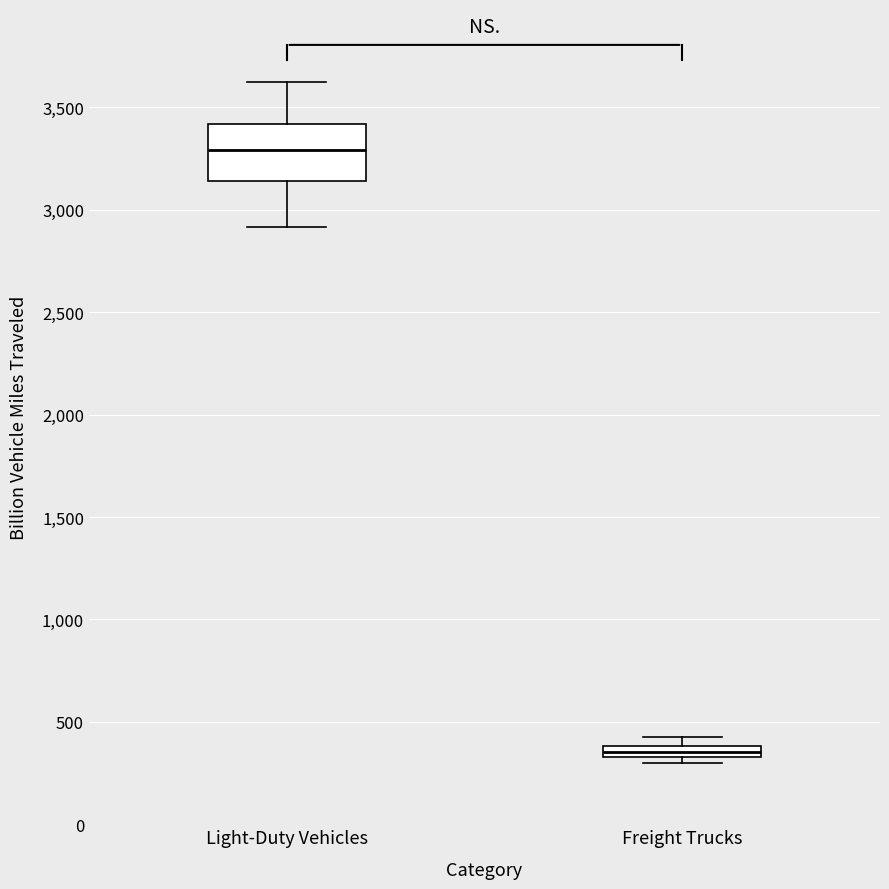

Comparing the boxes themselves (not the whiskers), which one is the tallest?

Light-Duty Vehicles